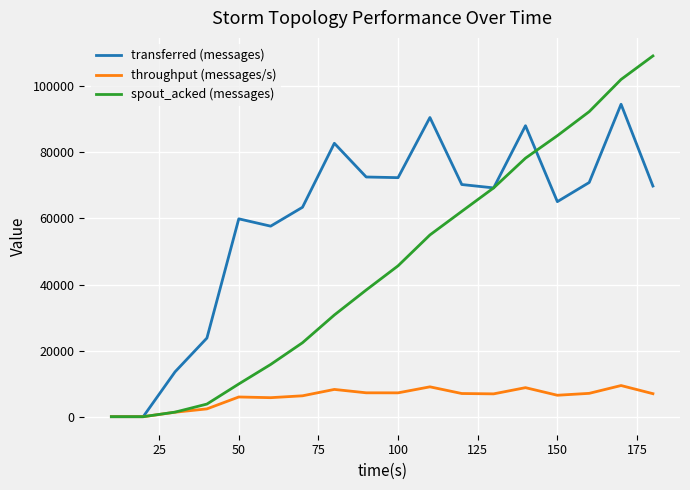

Which series has the largest total across all categories?

transferred (messages)